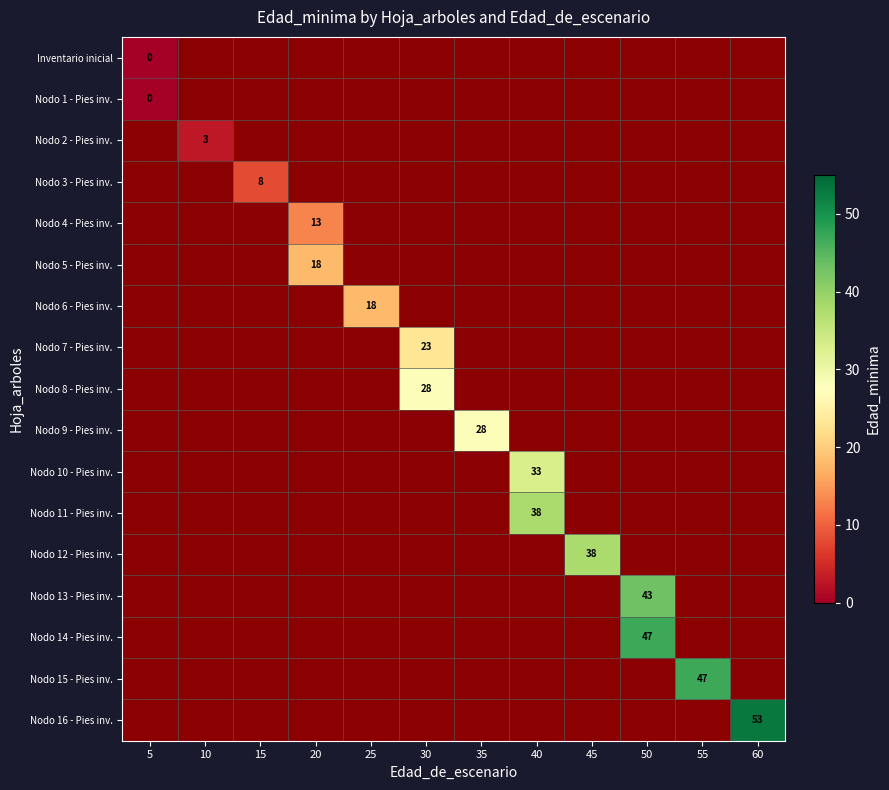

What value does the Nodo 14 - Pies inv. series have at 50?

47